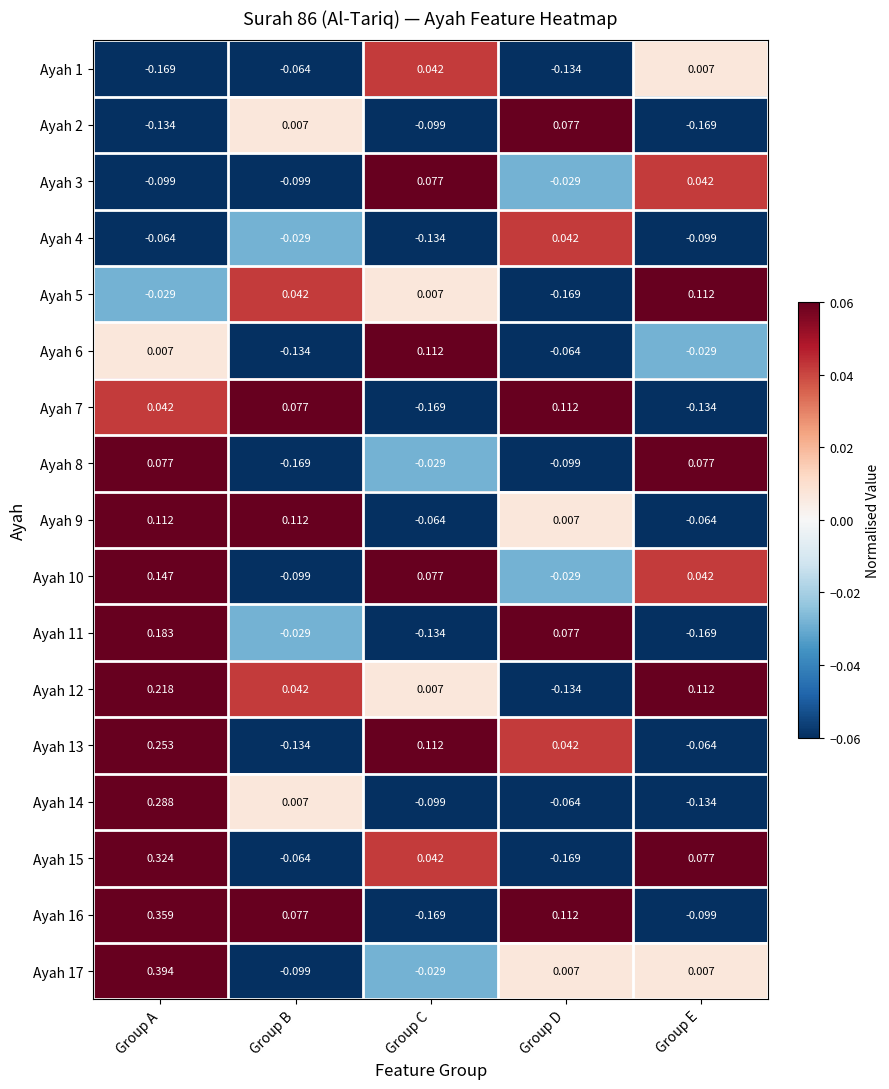

Where is Ayah 7 nearest to the value 0?

Group A